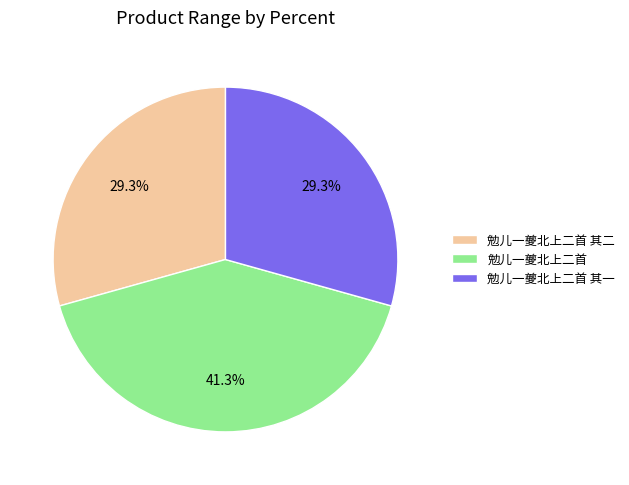

Approximately how many times larger is the value at 勉儿一夔北上二首 compared to 勉儿一夔北上二首 其一?

1.4